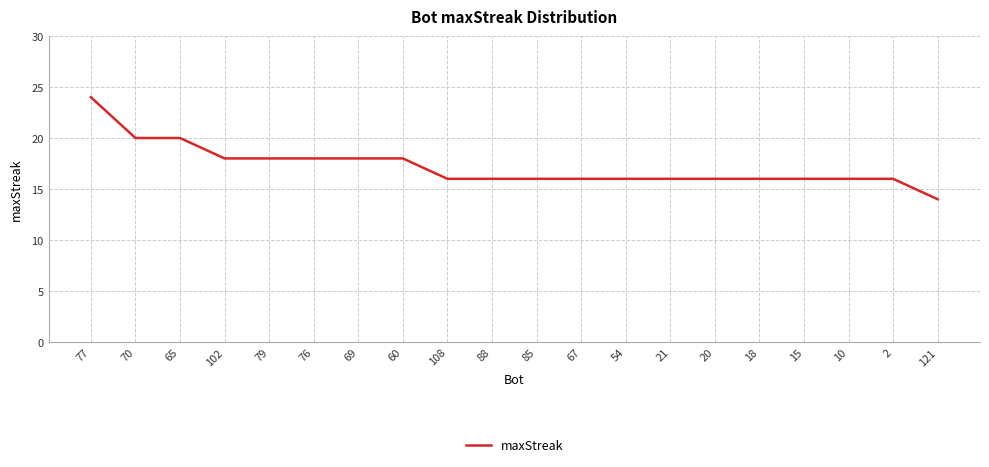

True or false: the data shows 18 at 60.

True